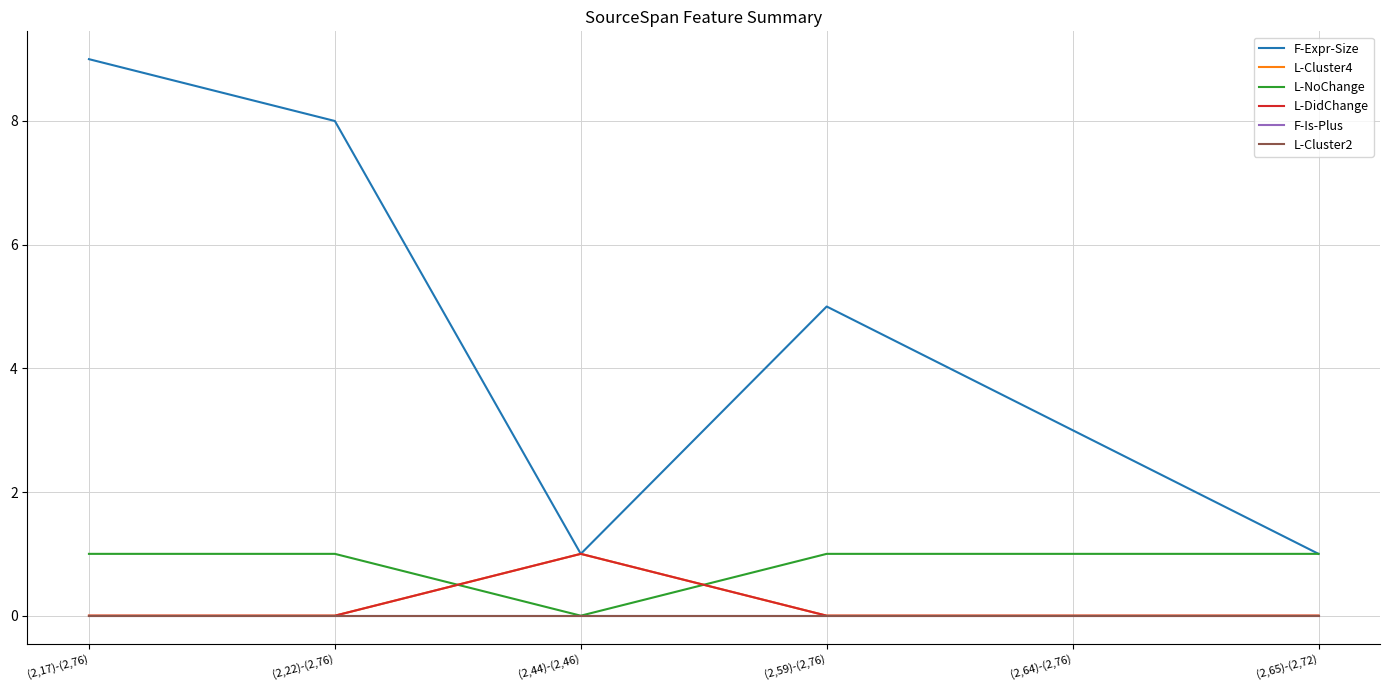

Is this an area chart (filled region under the line)?

No